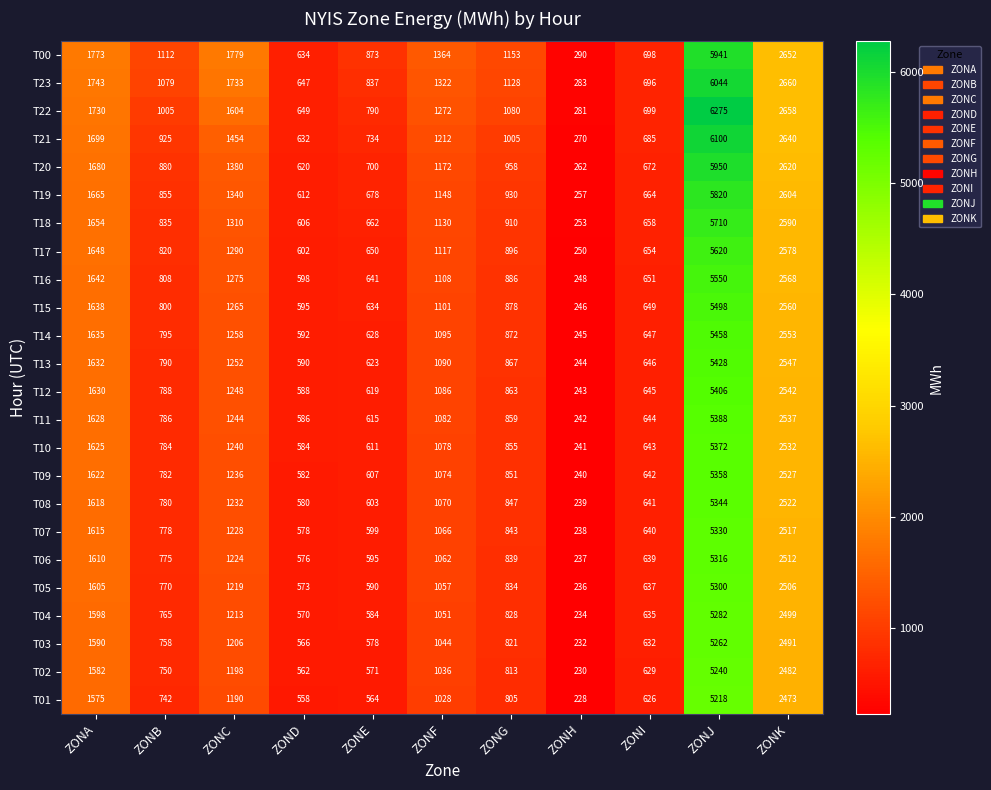

List the labels in order of T03 value, smallest first.

ZONH, ZOND, ZONE, ZONI, ZONB, ZONG, ZONF, ZONC, ZONA, ZONK, ZONJ